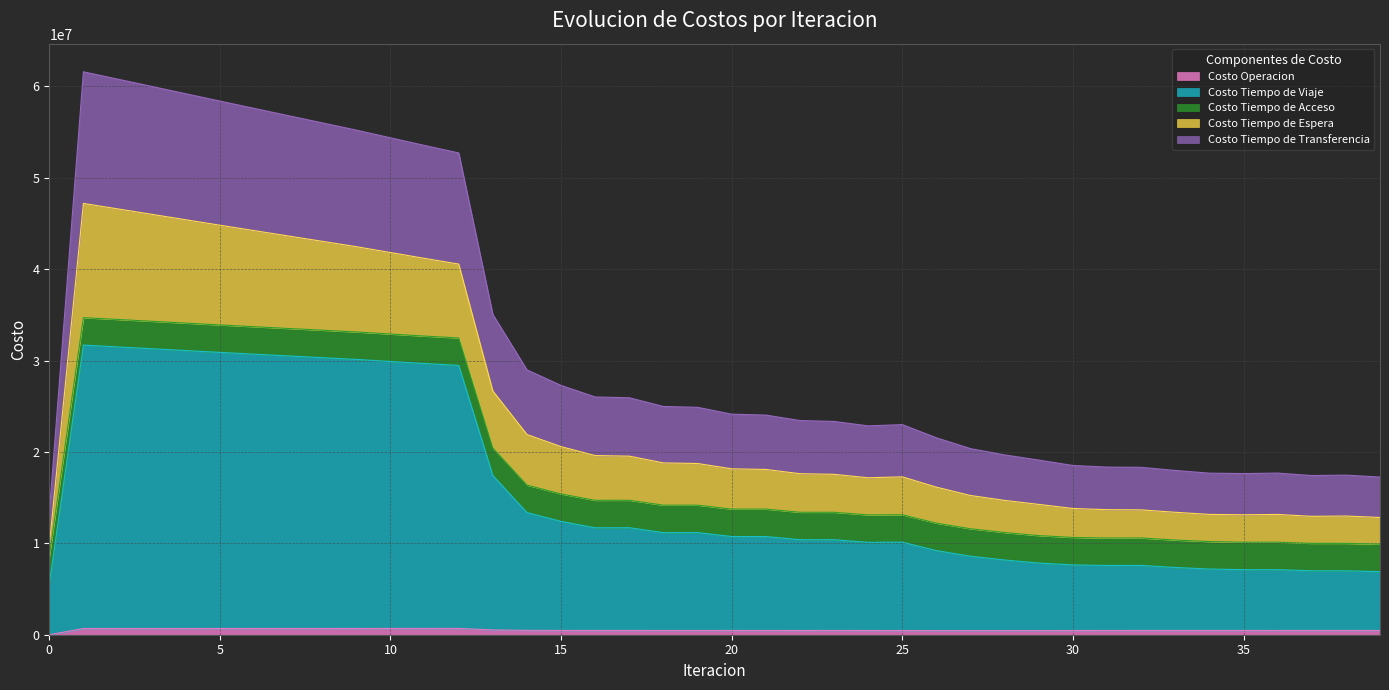

What is the spread (max minus min) of values at 12?

52032629.1